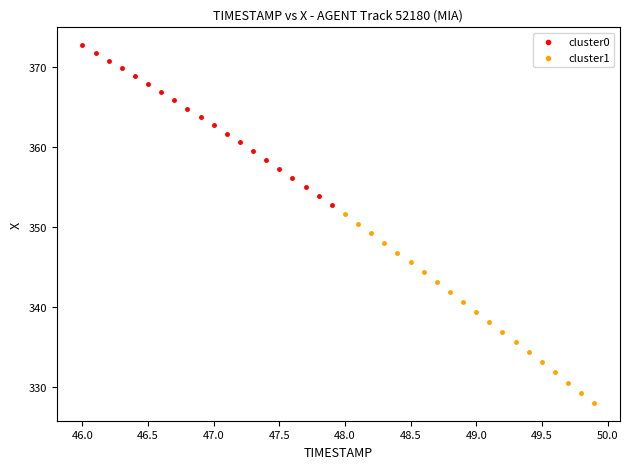

Which series contains the lowest Y value?

cluster1